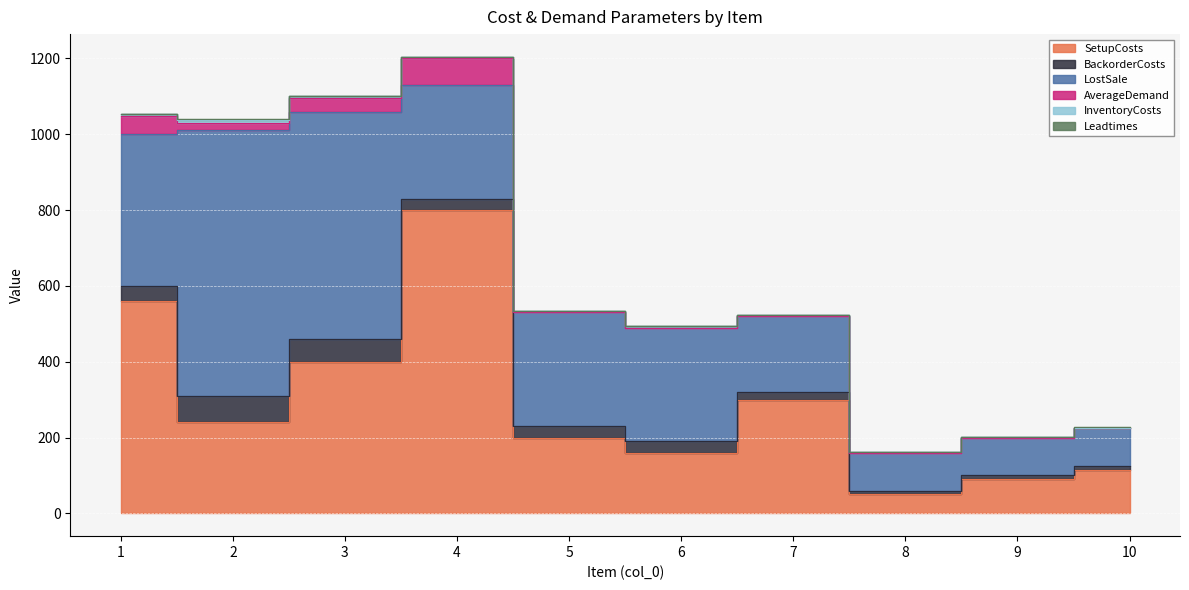

What is the maximum value shown in the chart?

800